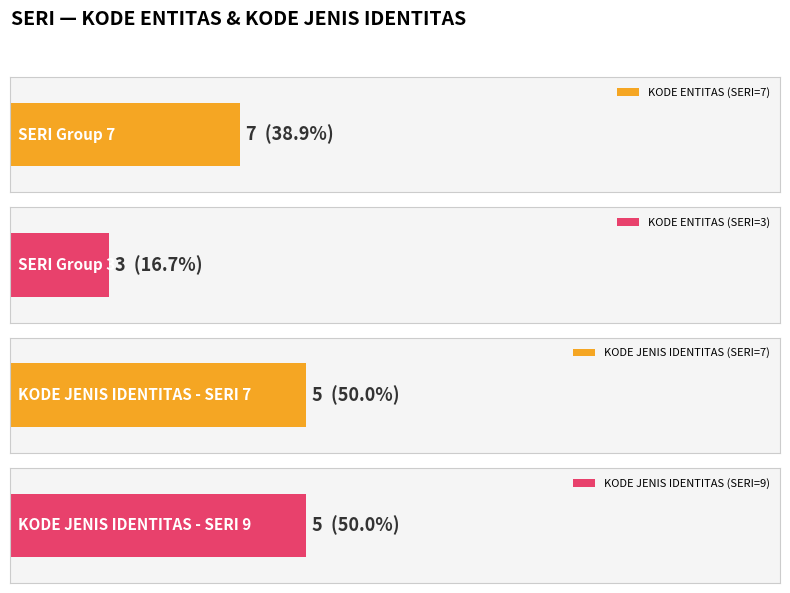

The value of KODE ENTITAS at 3 is 3. True or false?

True